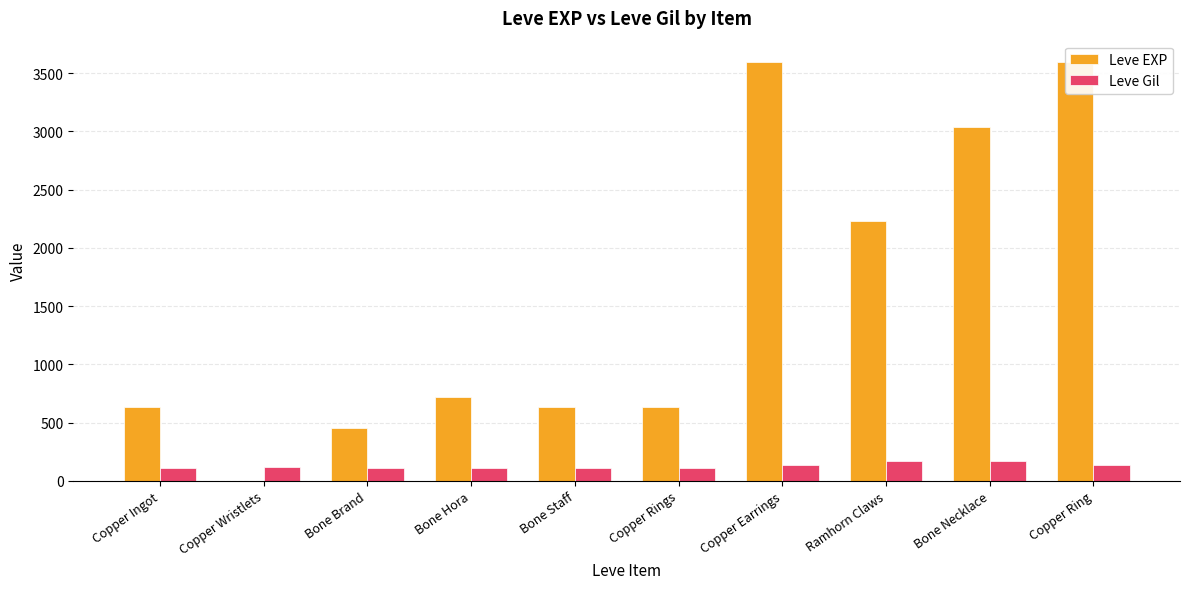

Reading left to right, list all the values displayed in this chart.

Leve EXP: 630	1	450	720	630	630	3600	2230	3040	3600
Leve Gil: 113	116	112	112	113	112	139	170	169	139